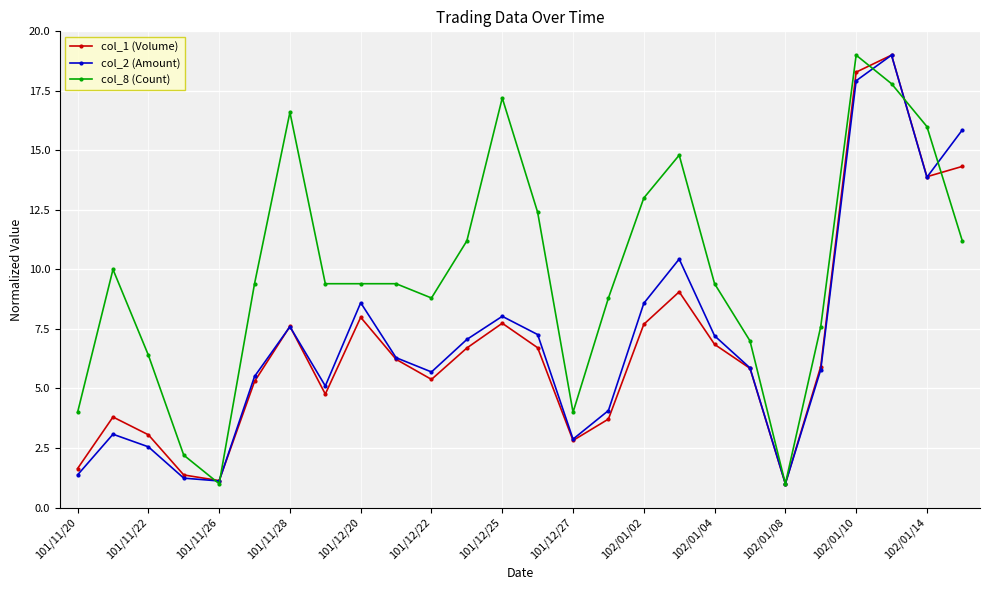

True or false: col_8 (Count) has more than 1 points higher than both neighbors.

True